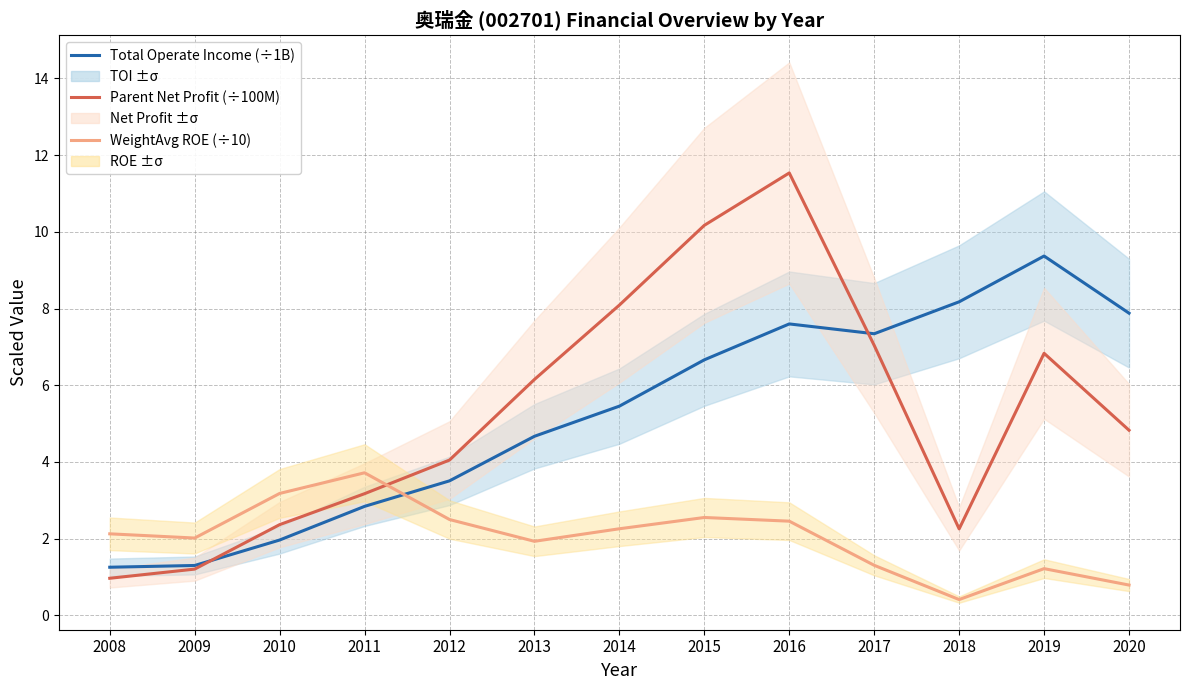

What is the sum of all Parent Net Profit (×100M CNY) values?

68.7